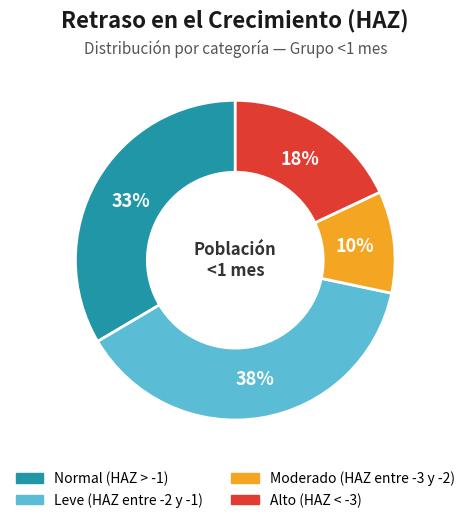

Count the number of slices in the pie.

4